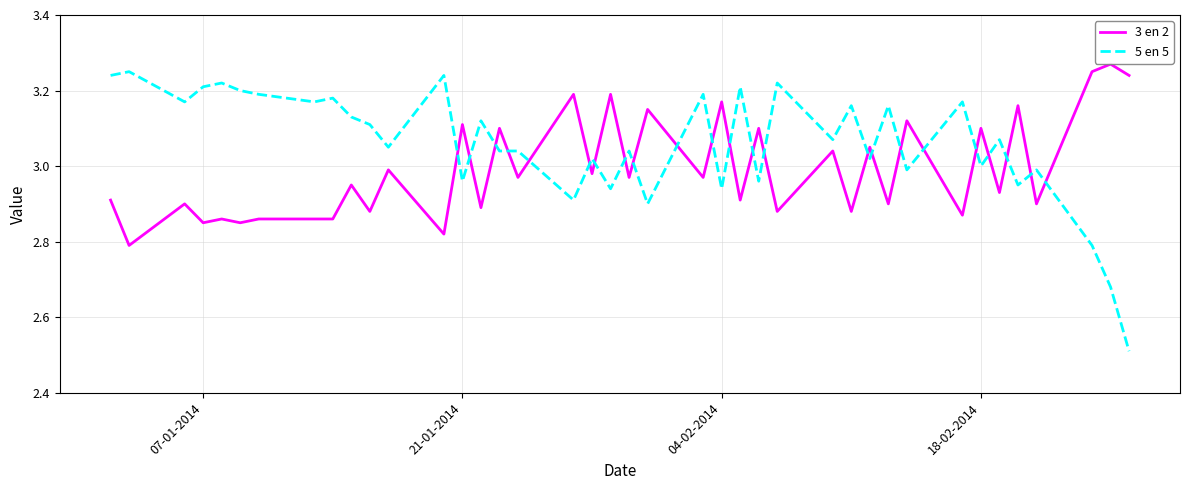

Which series has the largest total across all categories?

5 en 5